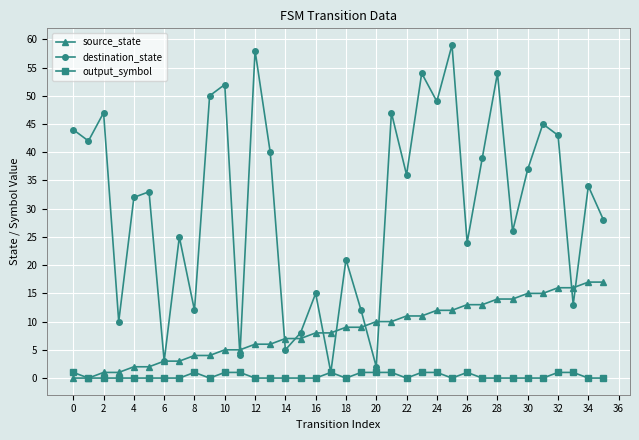

What is the greatest value displayed?

59